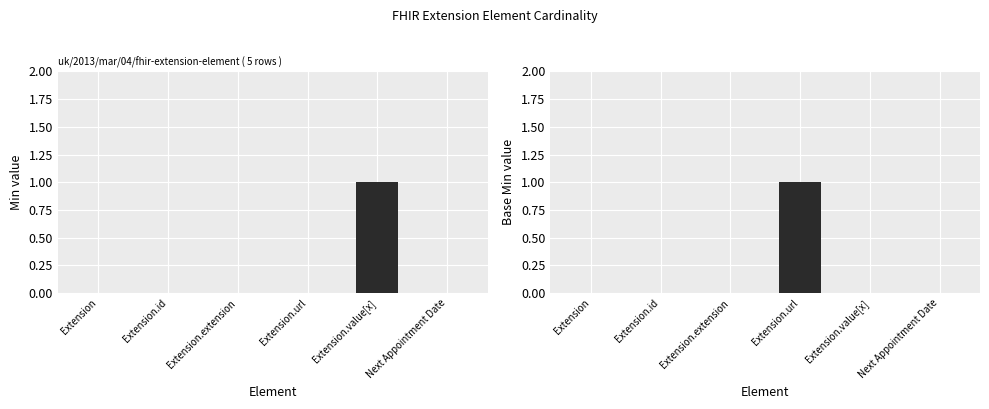

Reading left to right, list all the values displayed in this chart.

Min: 0	0	0	0	1	0
Base Min: 0	0	0	1	0	0